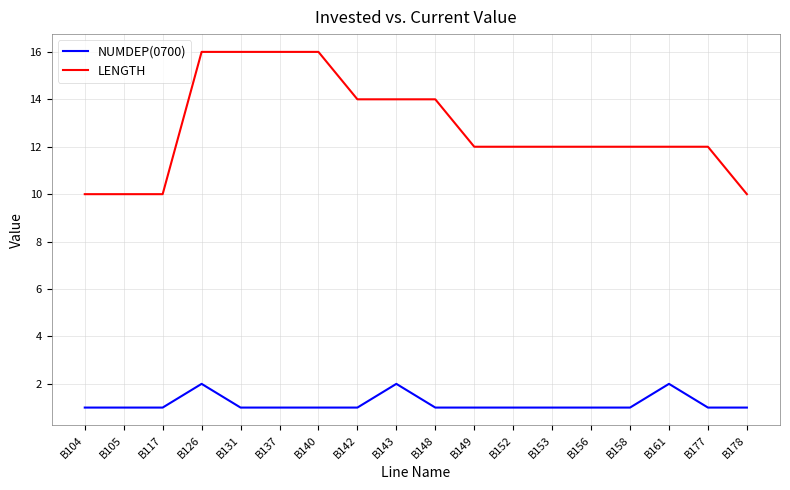

The NUMDEP(0700) series shows 0 at B140. True or false?

False